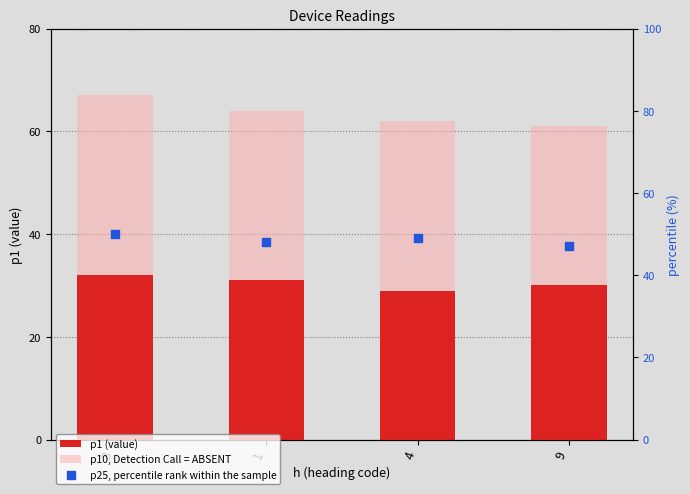

What are all the series names shown in the legend?

p1 (value), p10, Detection Call = ABSENT, p25, percentile rank within the sample